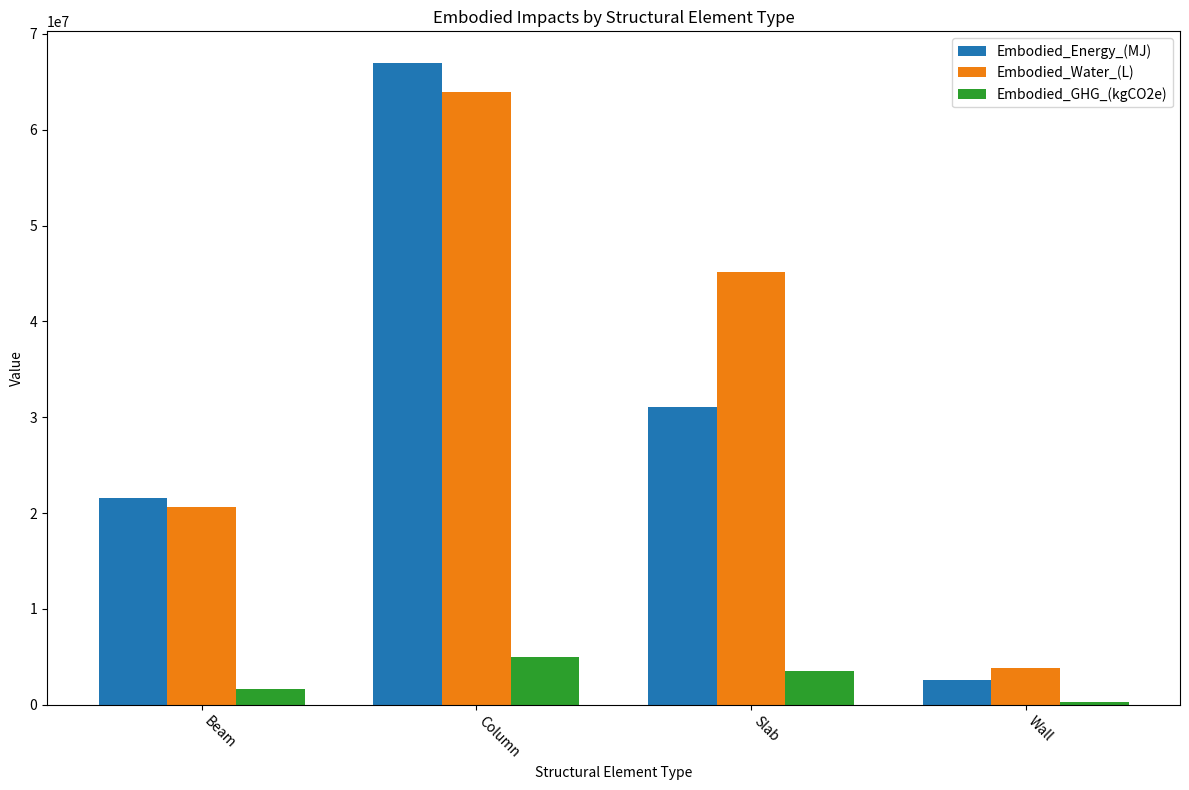

The Embodied_Energy_(MJ) series shows 66913893.3 at Column. True or false?

True